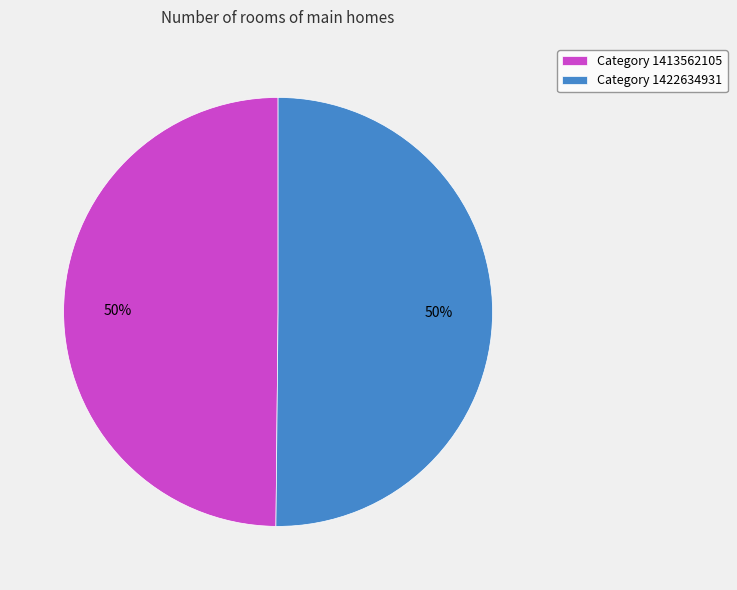

Is the sum of Category 1422634931 and Category 1413562105 greater than half?

Yes